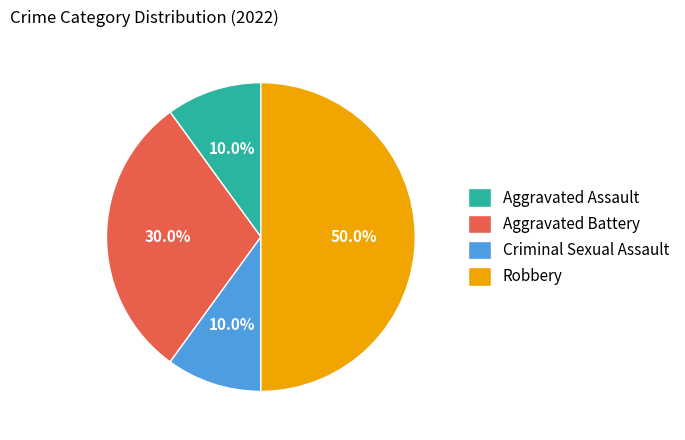

True or false: Robbery accounts for 50% of the total.

True